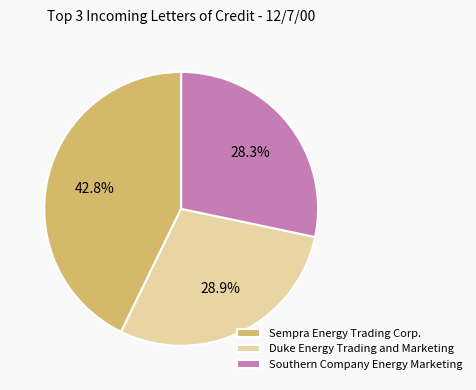

To the nearest percent, what is the difference between the Southern Company Energy Marketing and Sempra Energy Trading Corp. slice percentages?

14%